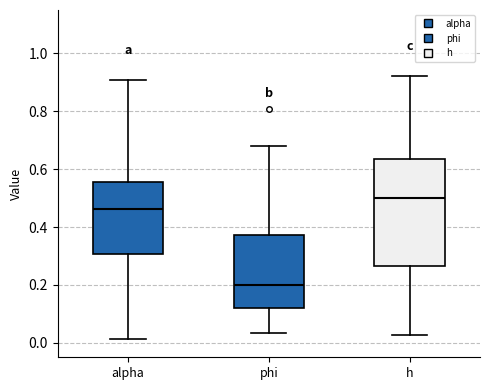

Which box has the highest median line?

h